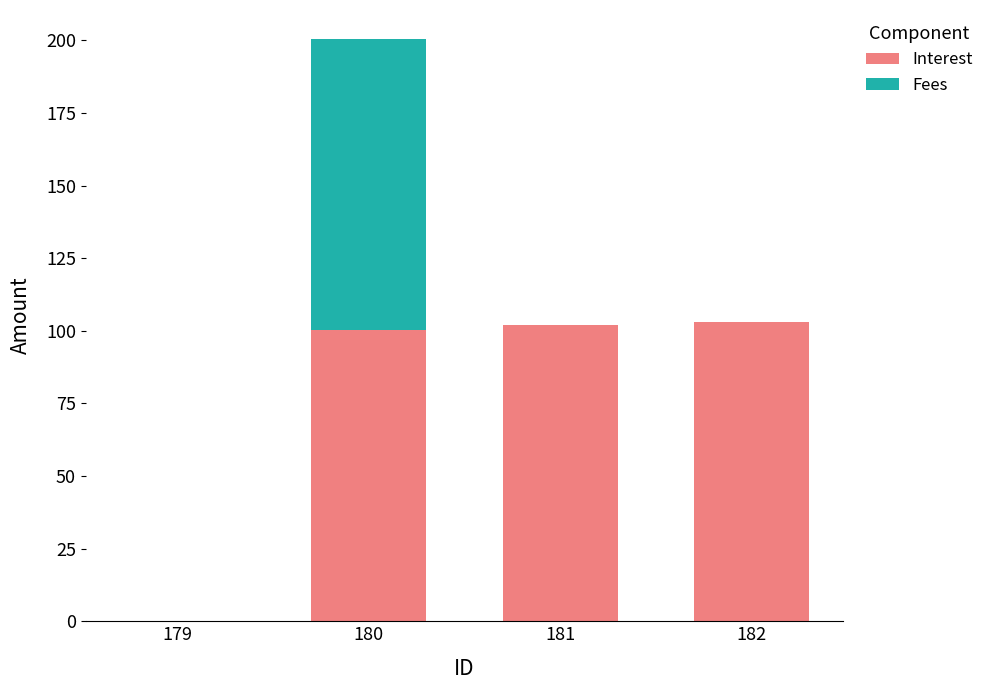

Does the chart contain stacked bars?

Yes